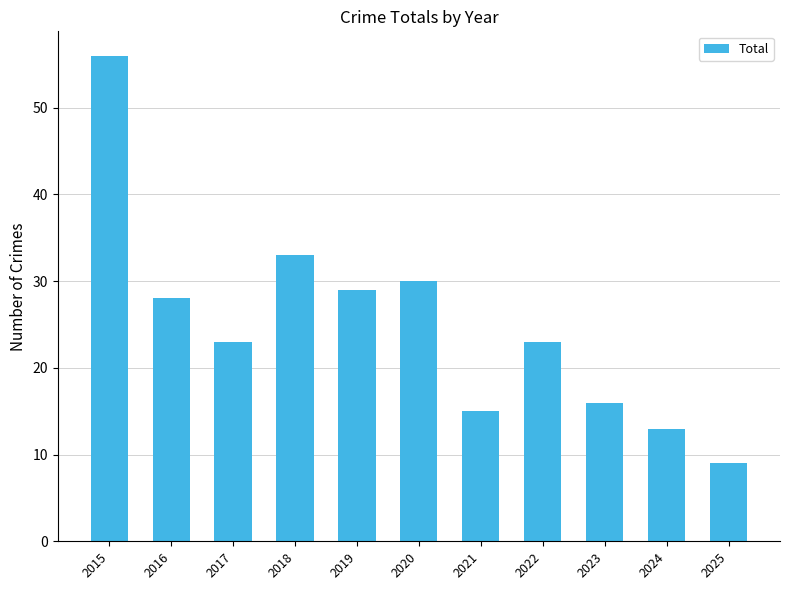

At which label does the data first exceed 23?

2015